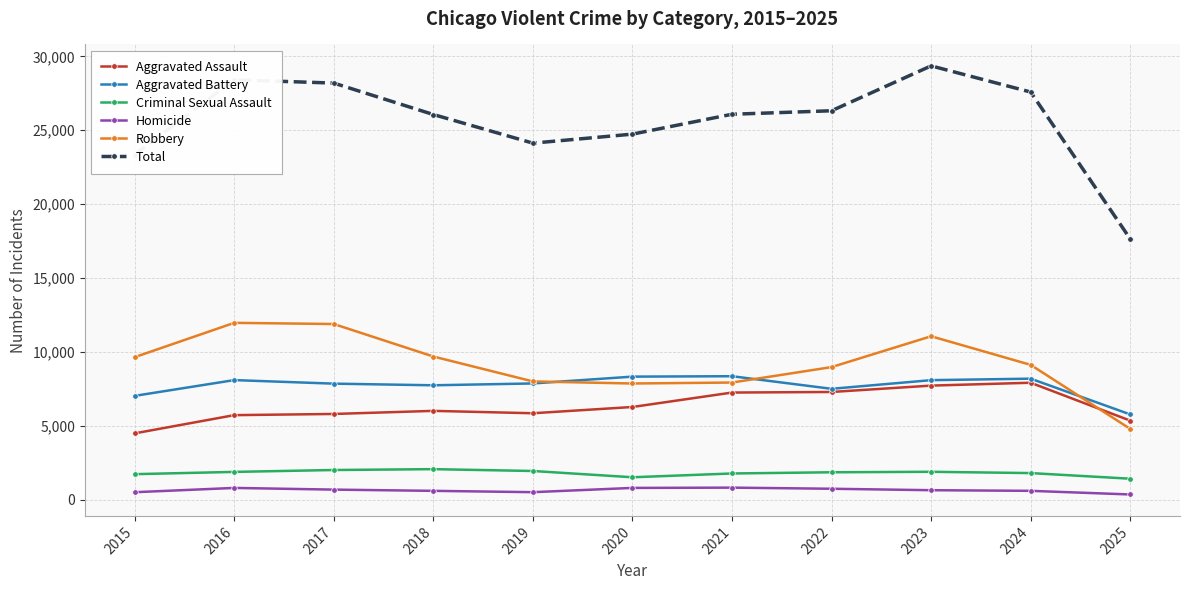

What are all the series names shown in the legend?

Aggravated Assault, Aggravated Battery, Criminal Sexual Assault, Homicide, Robbery, Total